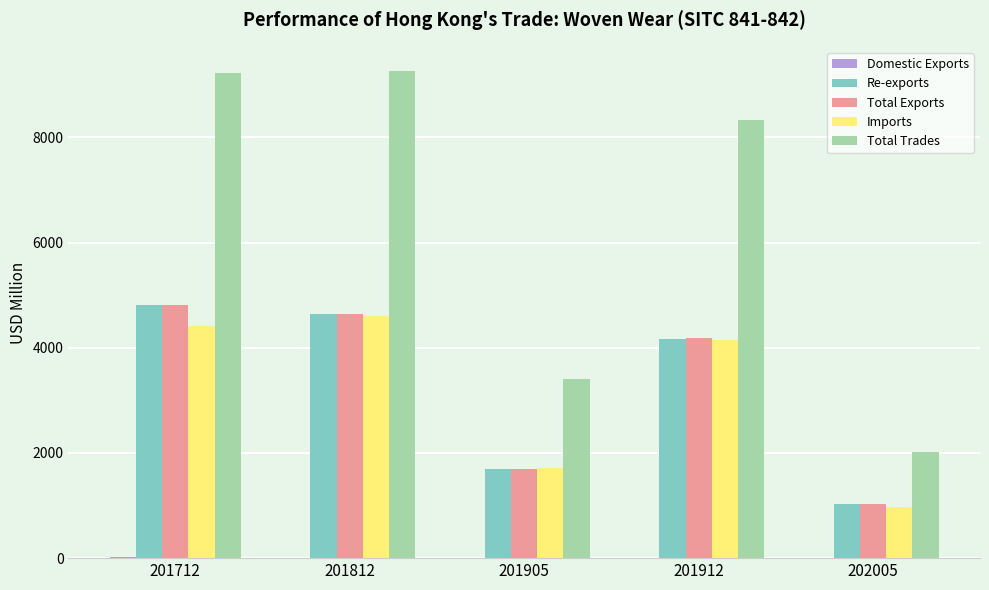

What is the maximum value shown in the chart?

9257.8